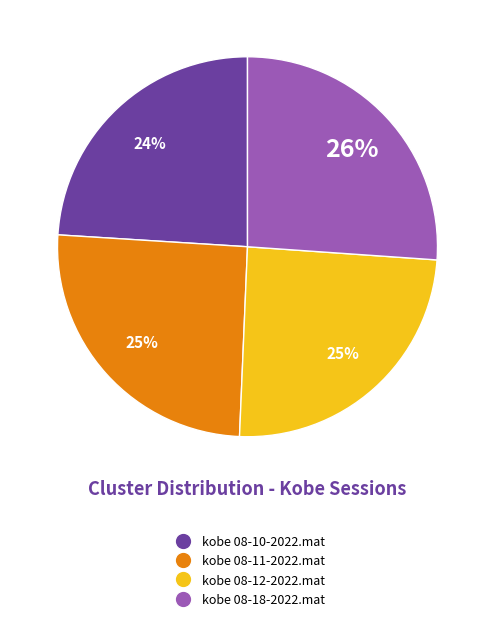

To the nearest percent, what percentage of the pie is kobe 08-18-2022.mat?

26%